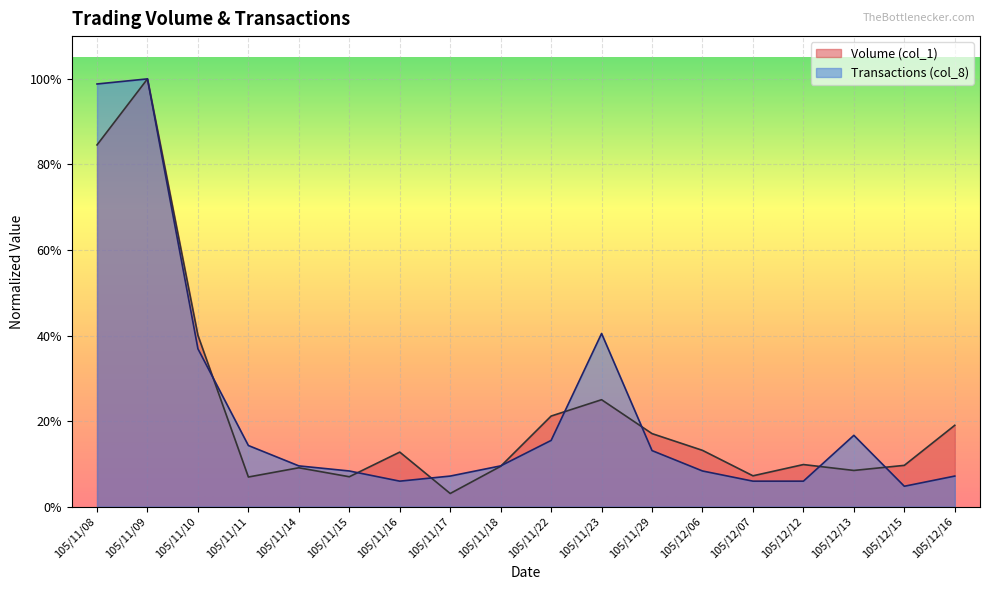

What is the label of the 13th point from the left?

105/12/06